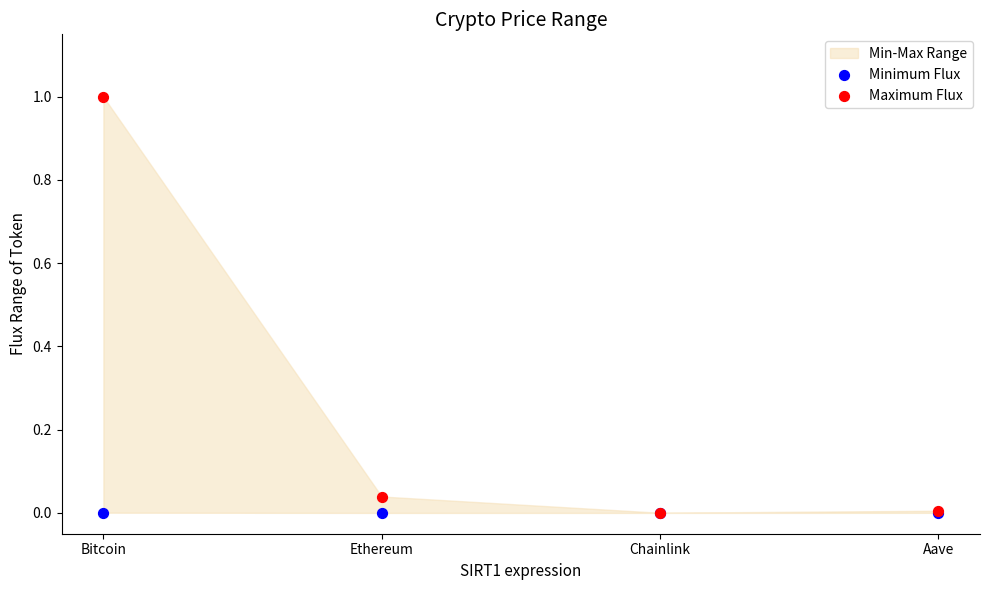

Which series contains the lowest Y value?

Minimum Flux